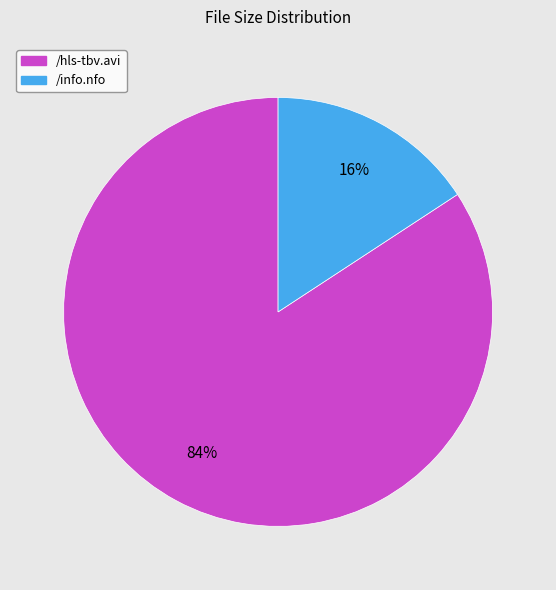

Which has a higher value, /info.nfo or /hls-tbv.avi?

/hls-tbv.avi